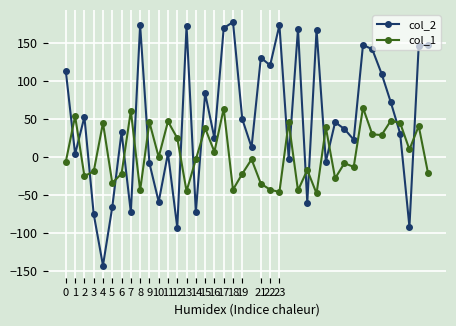

True or false: col_2 has more than 2 points higher than both neighbors.

True